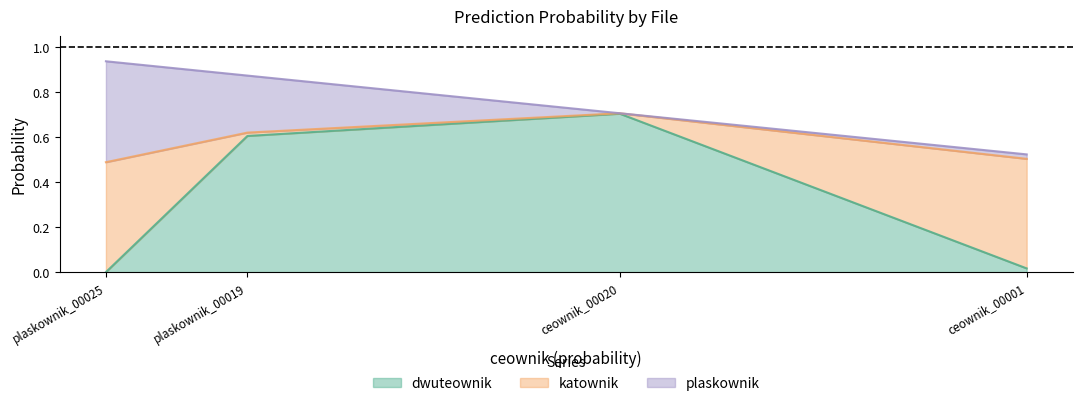

What is the maximum value for dwuteownik?

0.7